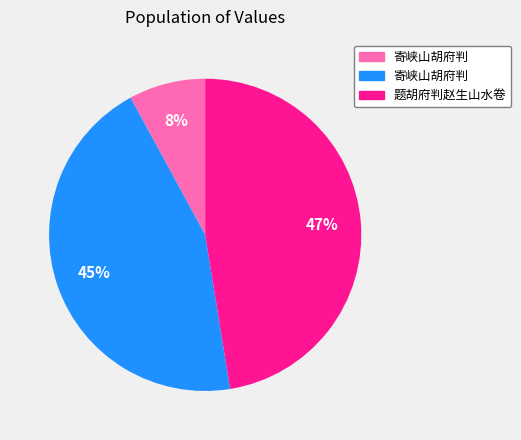

How many slices are in this pie chart?

3